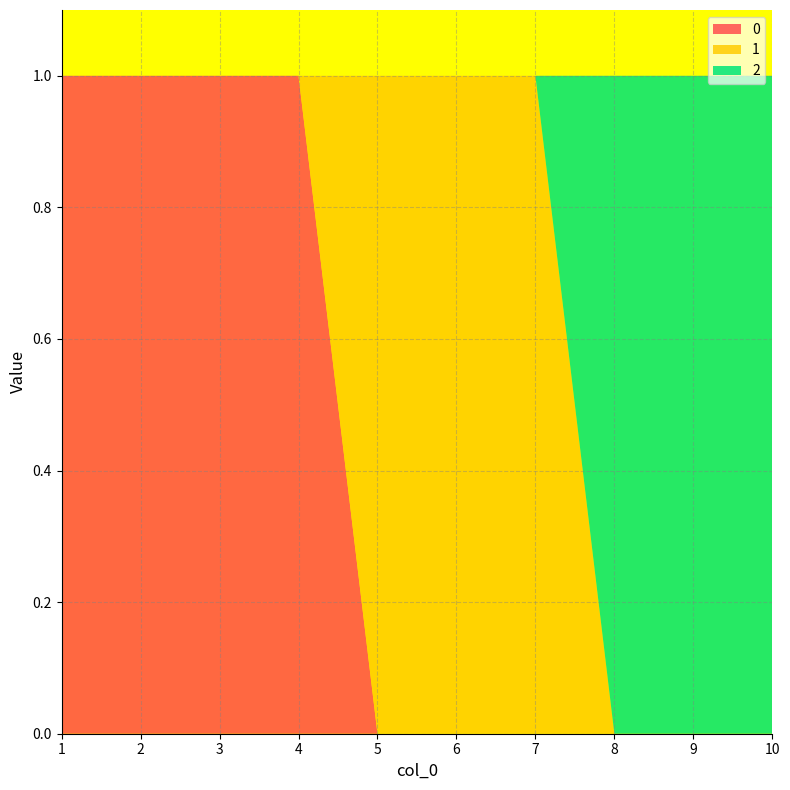

Reading left to right, what are all the values shown in this chart?

0: 1	1	1	1	0	0	0	0	0	0
1: 0	0	0	0	1	1	1	0	0	0
2: 0	0	0	0	0	0	0	1	1	1